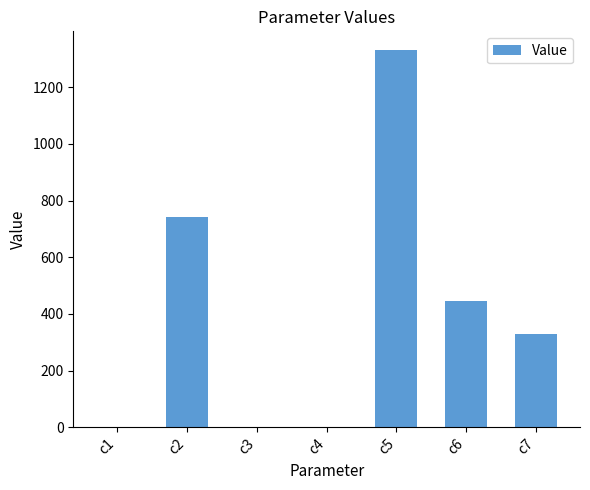

Are the bars horizontal?

No